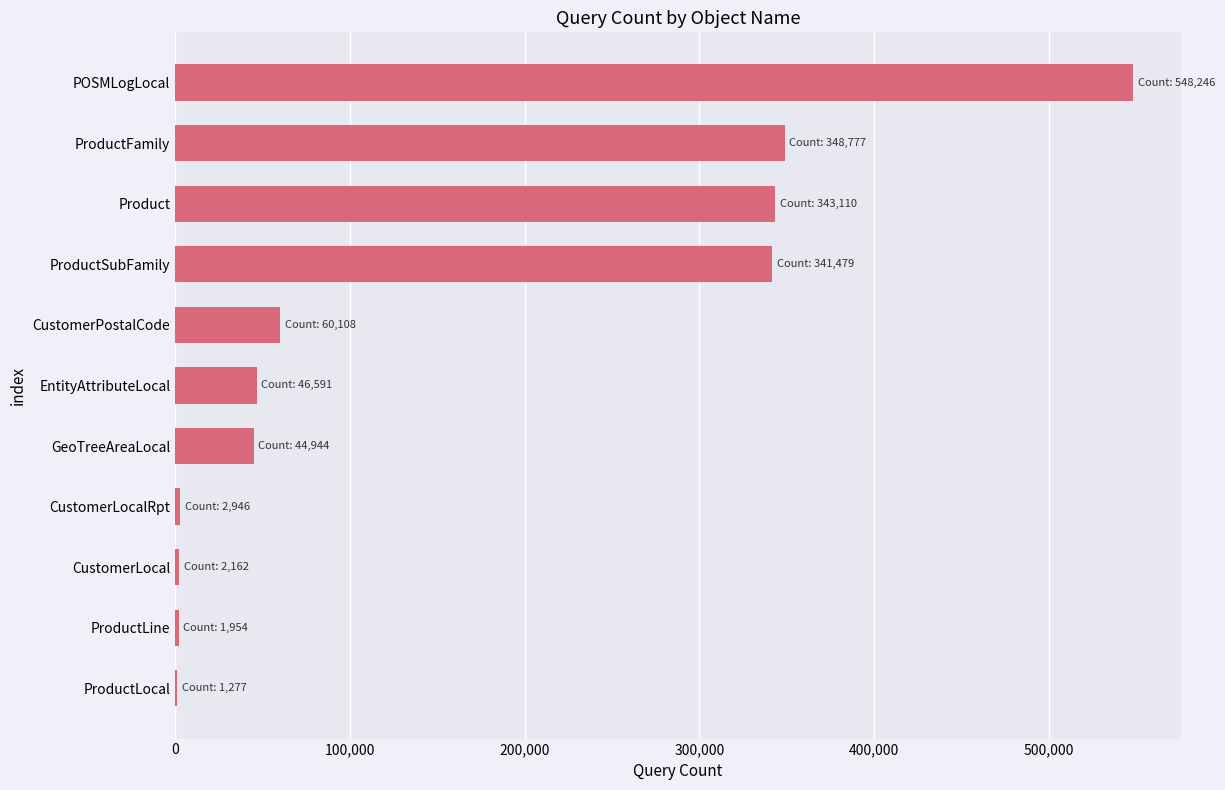

What is the sum of all values?

1741594